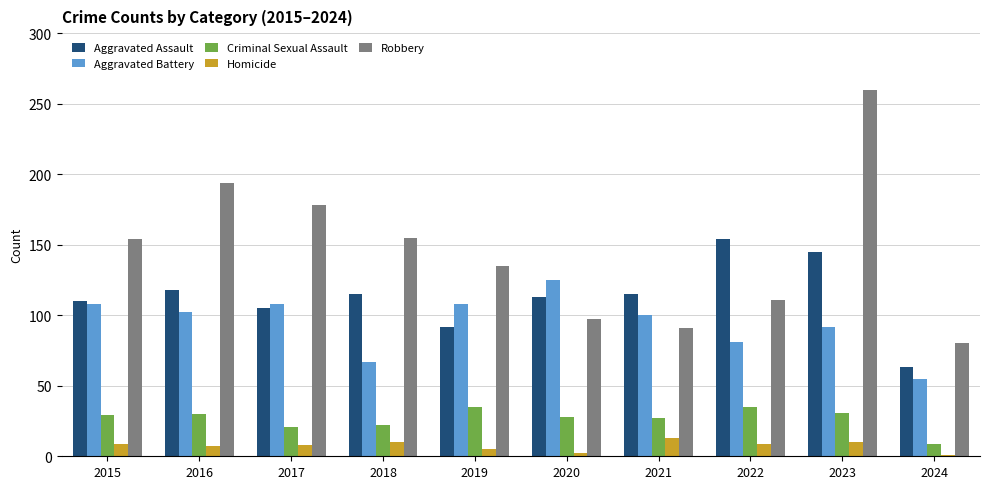

How many categories are shown in the chart?

10